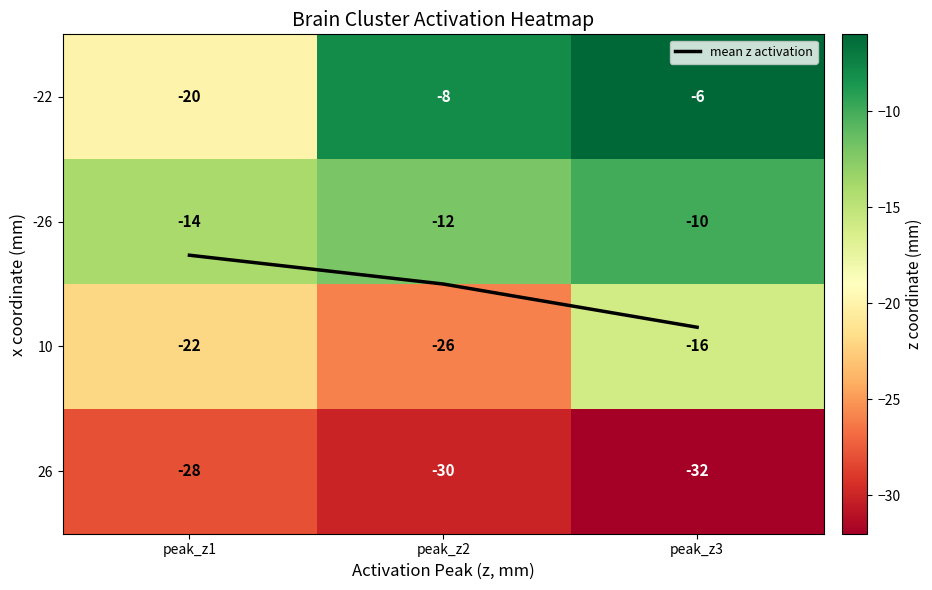

Is it true that -26 equals -7.9 at peak_z2?

False